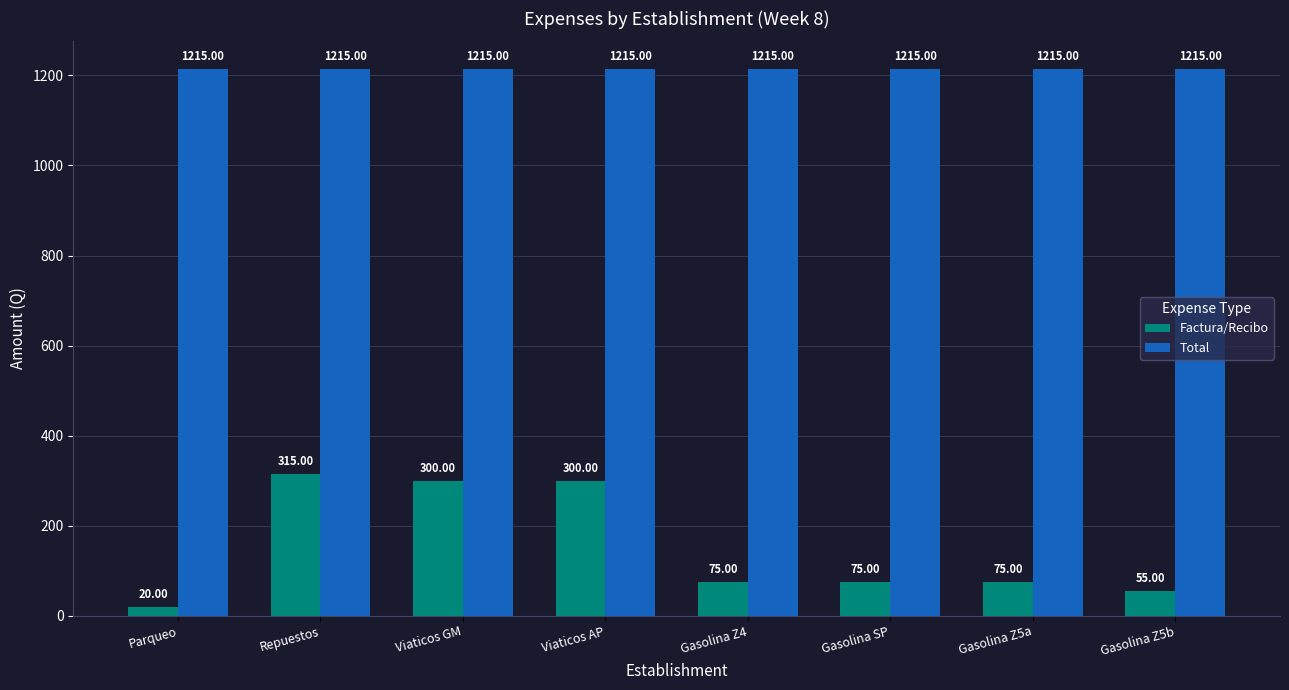

Are the bars horizontal?

No